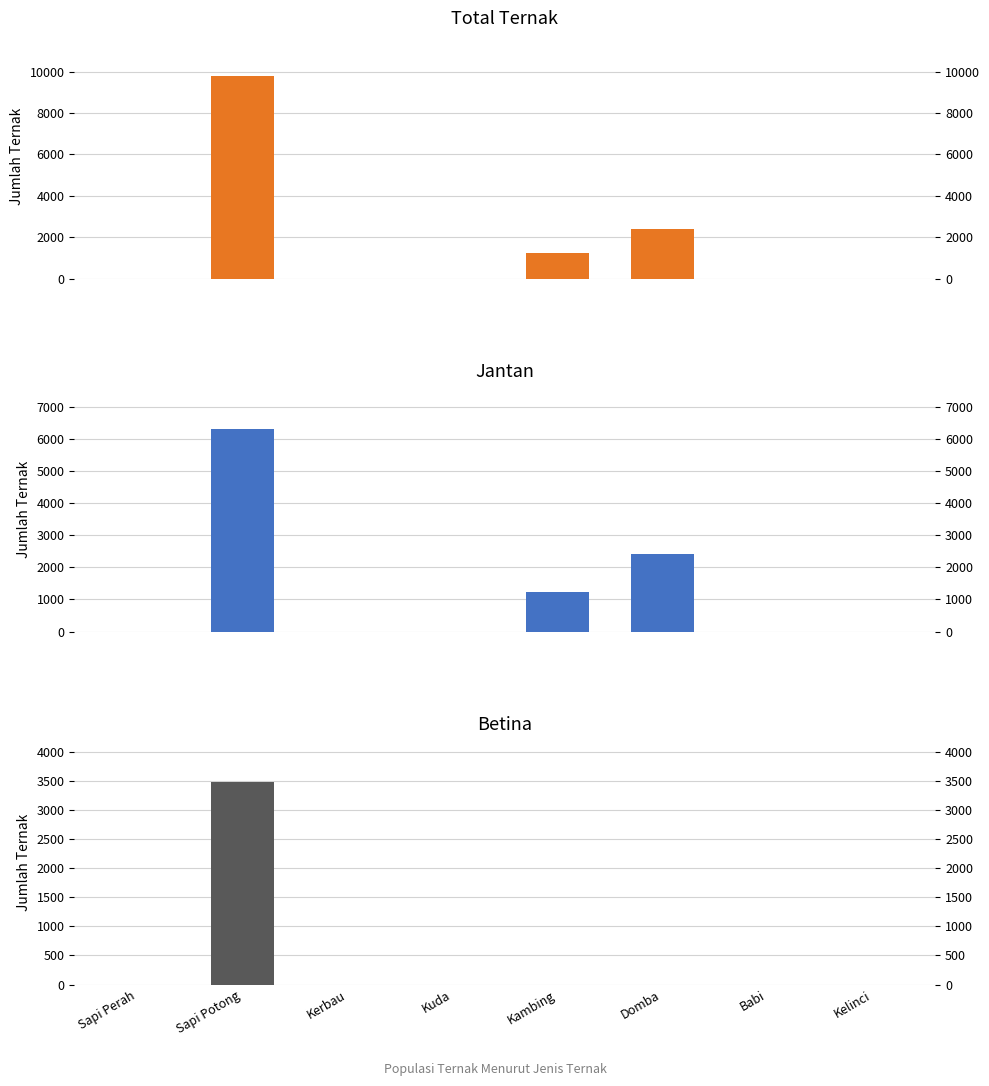

What is the label of the 3rd bar from the right?

Domba